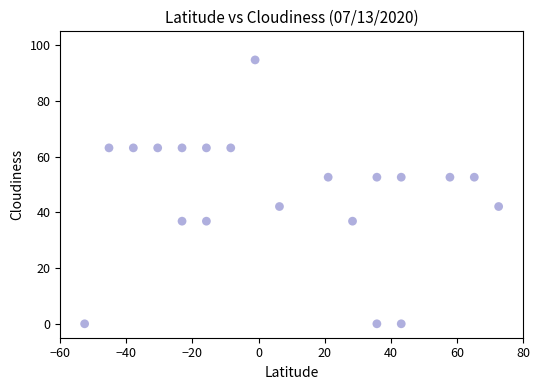

What is the range of X values (max minus min)?

125.3